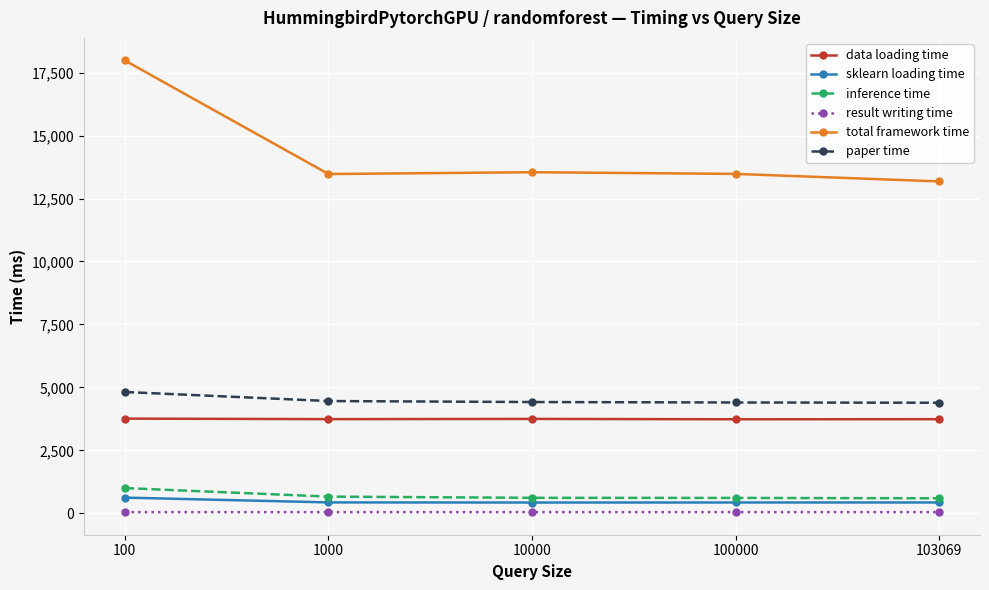

Is this an area chart (filled region under the line)?

No